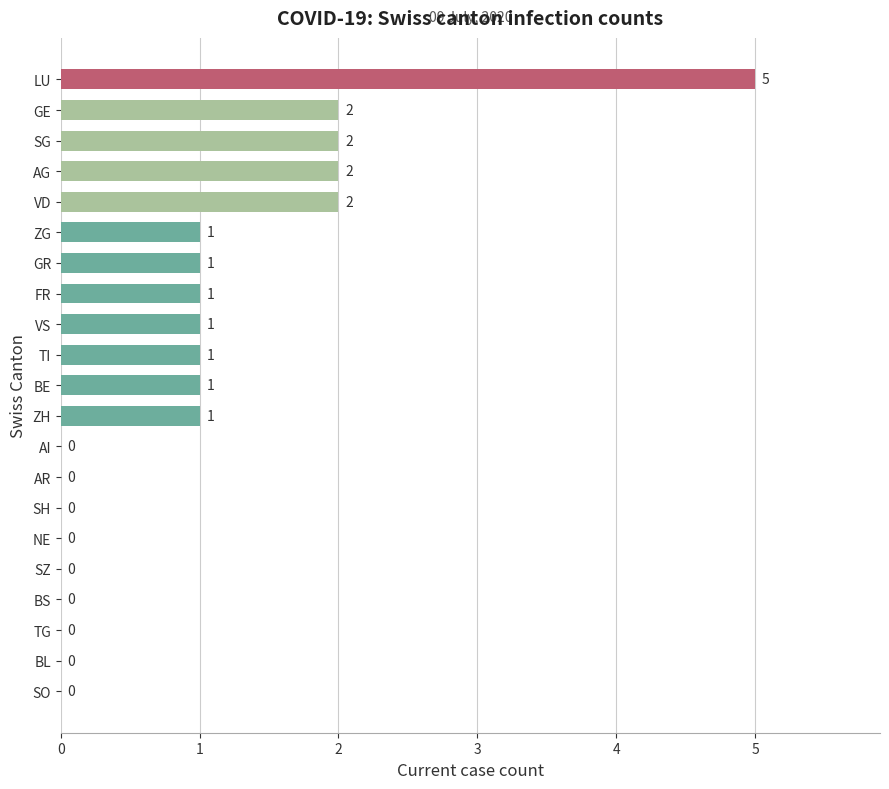

Reading bottom to top, transcribe all the data shown in this chart.

SO=0	BL=0	TG=0	BS=0	SZ=0	NE=0	SH=0	AR=0	AI=0	ZH=1	BE=1	TI=1	VS=1	FR=1	GR=1	ZG=1	VD=2	AG=2	SG=2	GE=2	LU=5